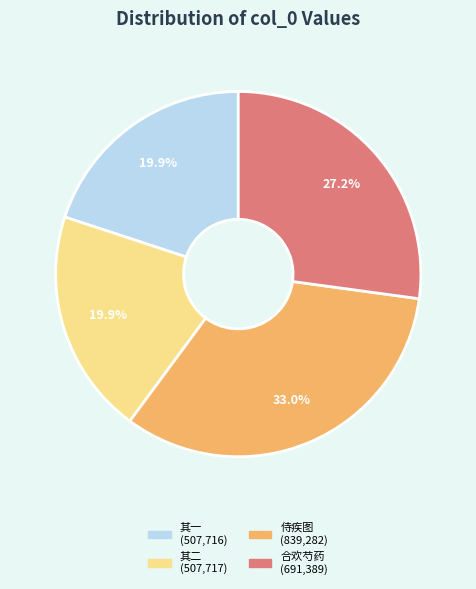

Does any single category account for the majority?

No